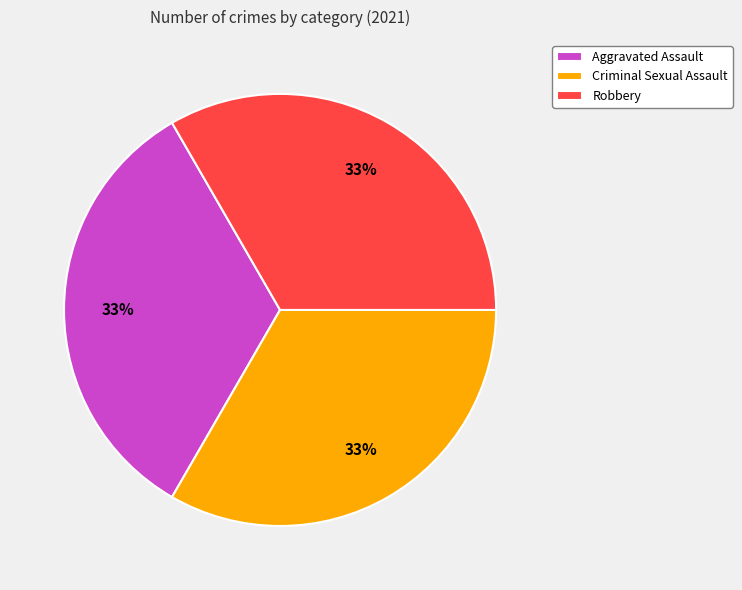

Do Aggravated Assault and Criminal Sexual Assault together represent more than half of the pie?

Yes